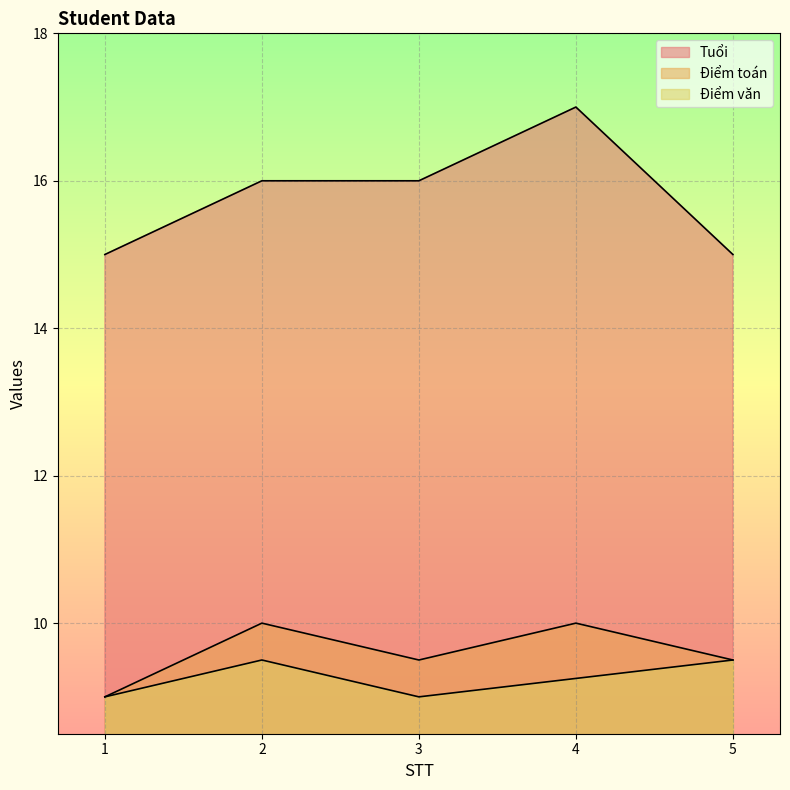

How many lines are shown in the chart?

3